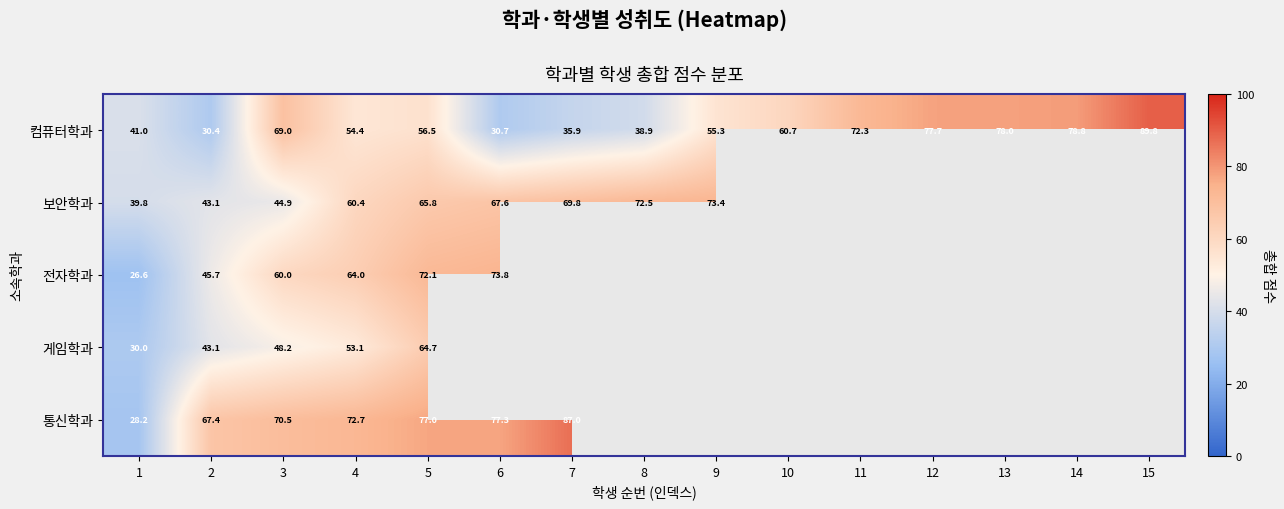

Between 9 and 1, which is larger?

9